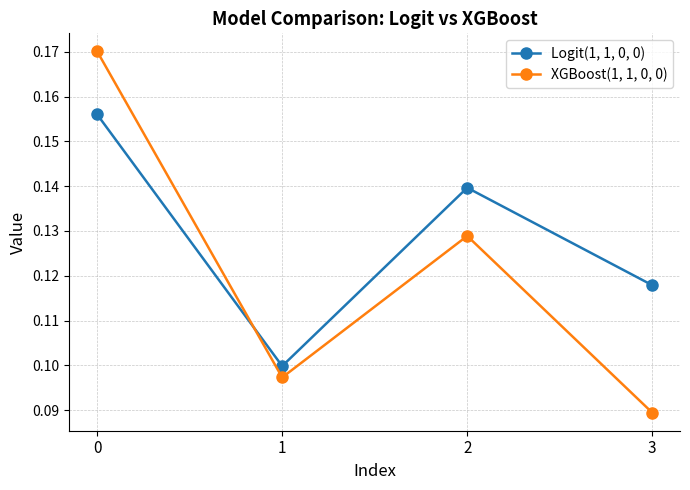

True or false: XGBoost(1, 1, 0, 0) has more than 0 points higher than both neighbors.

True